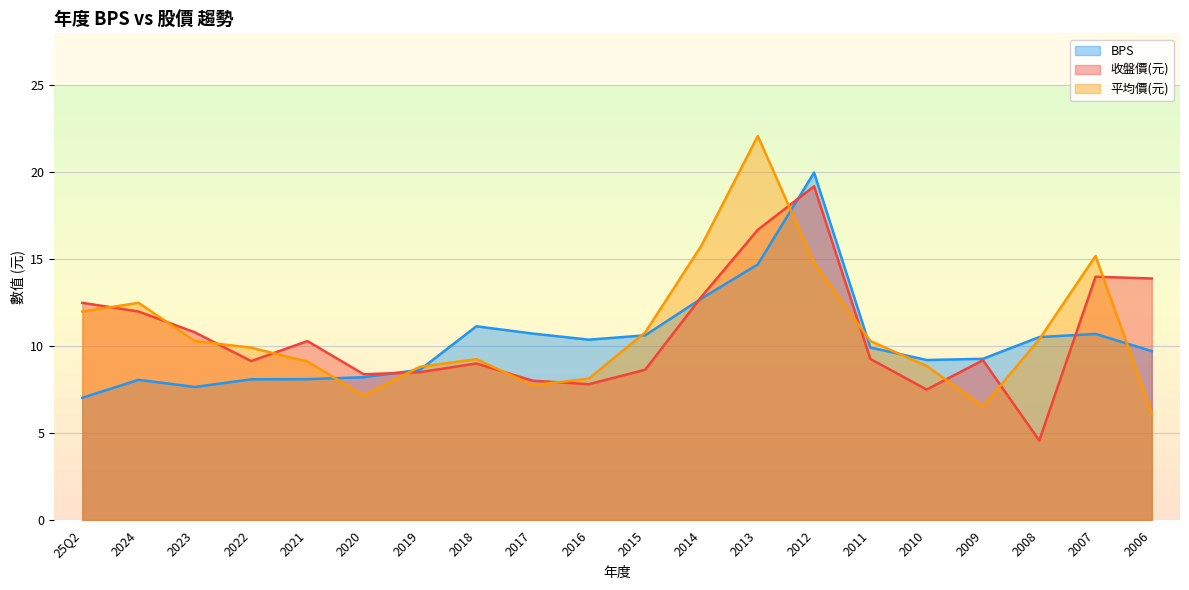

How many lines are shown in the chart?

3